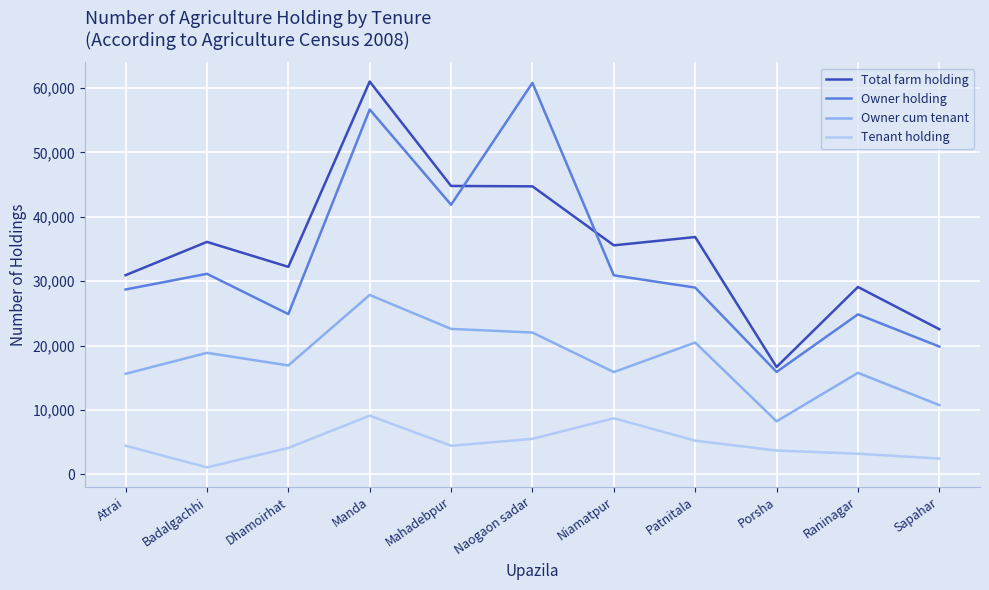

What is the difference between the highest and lowest values at Porsha?

12967